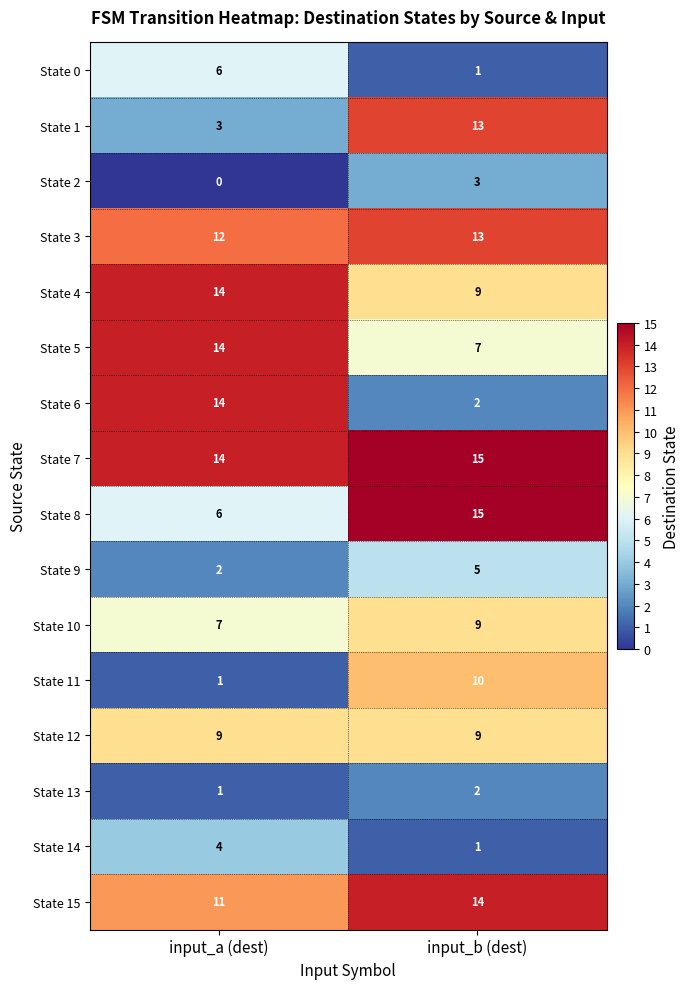

Which series has the largest range (max minus min)?

State 6